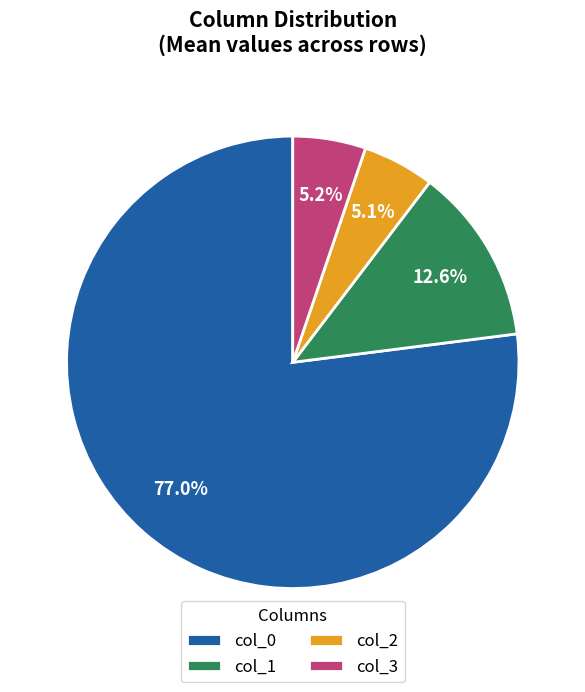

Approximately how many times larger is the value at col_0 compared to col_1?

6.1